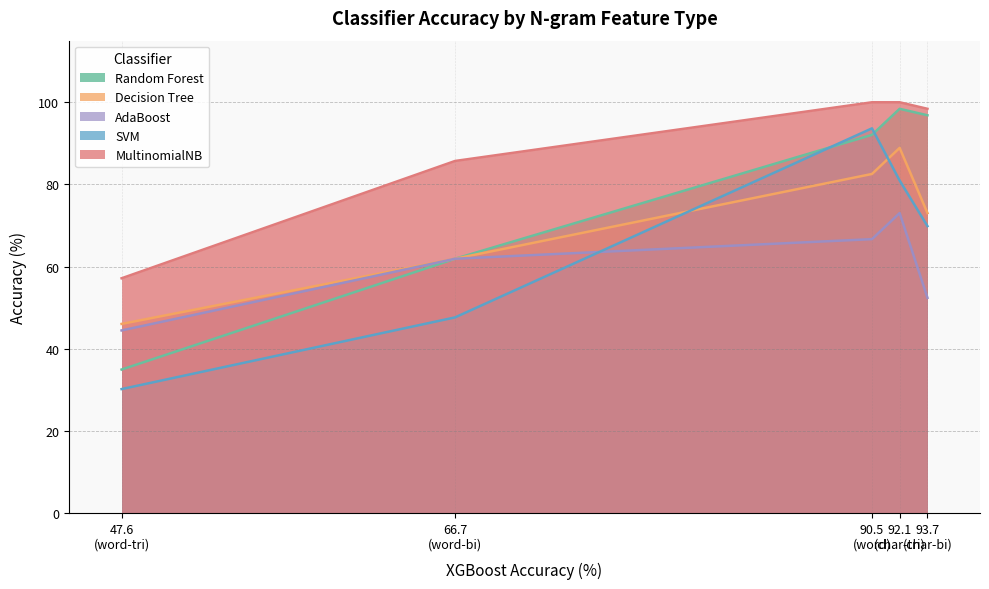

At how many categories does at least one series exceed 44?

5